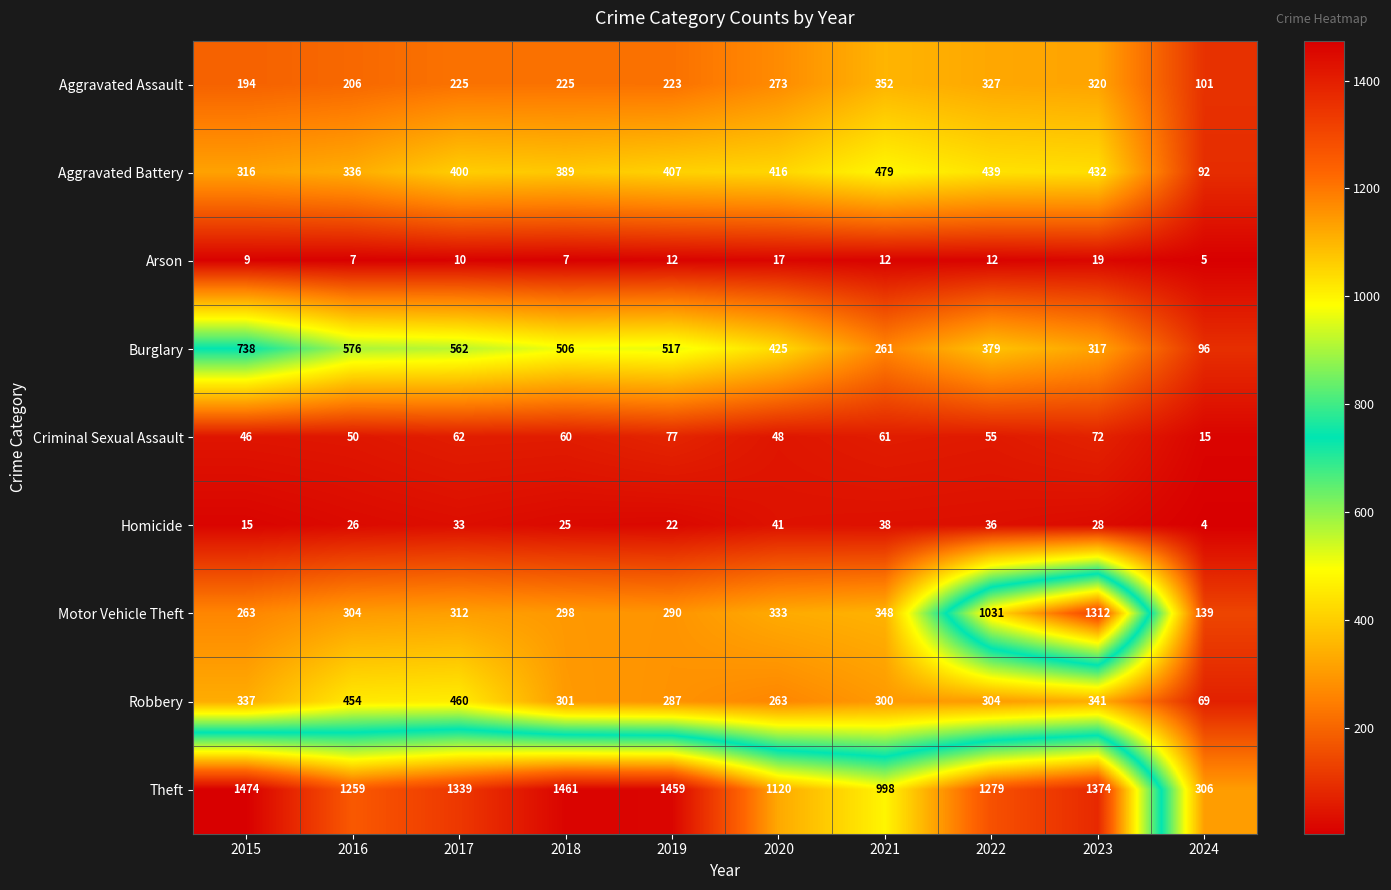

True or false: Homicide has a value of 26 at 2016.

True